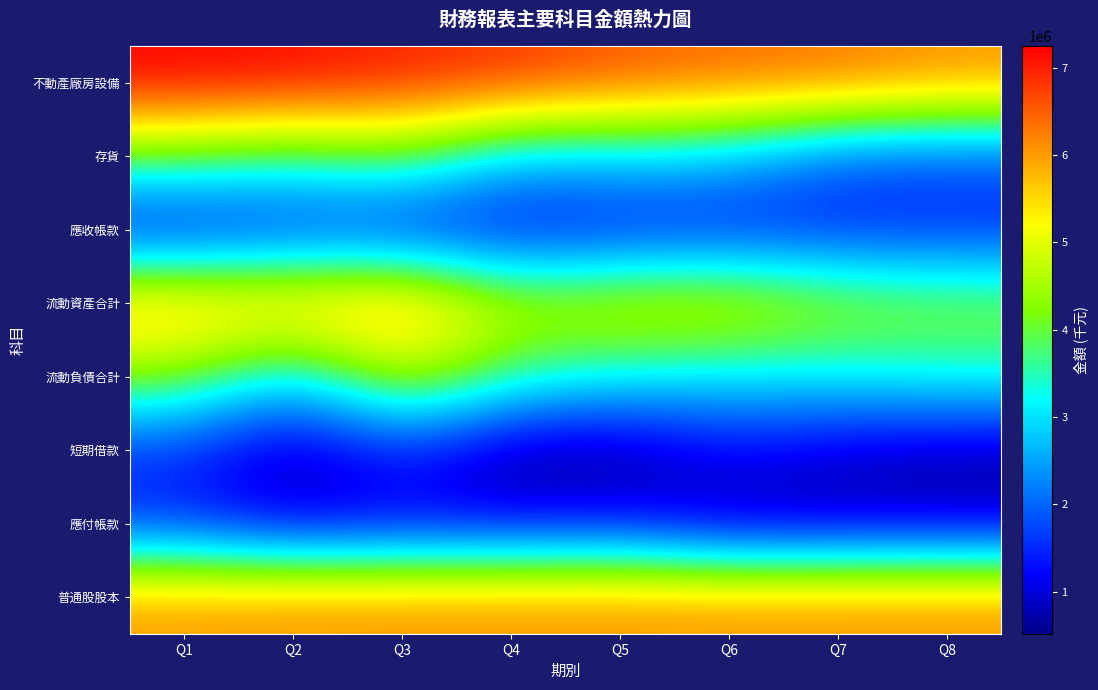

Which series has the largest total across all categories?

不動產廠房設備